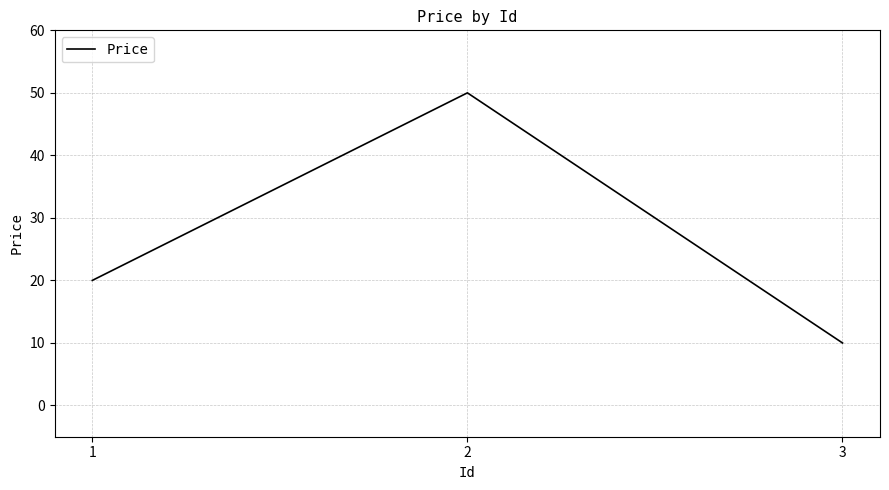

Does the chart have visible grid lines?

Yes